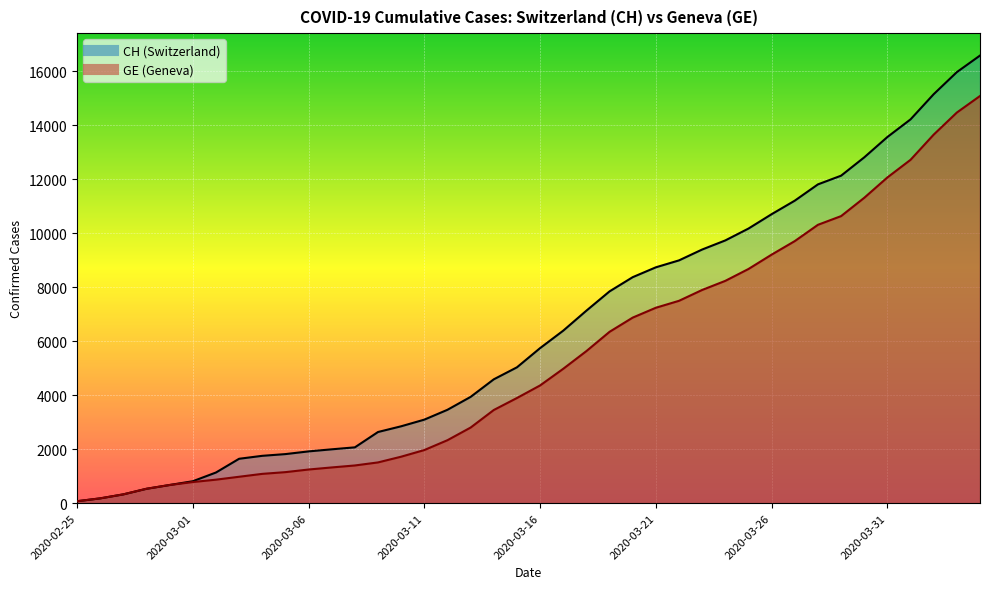

What is the label of the 22nd point from the left?

2020-03-17